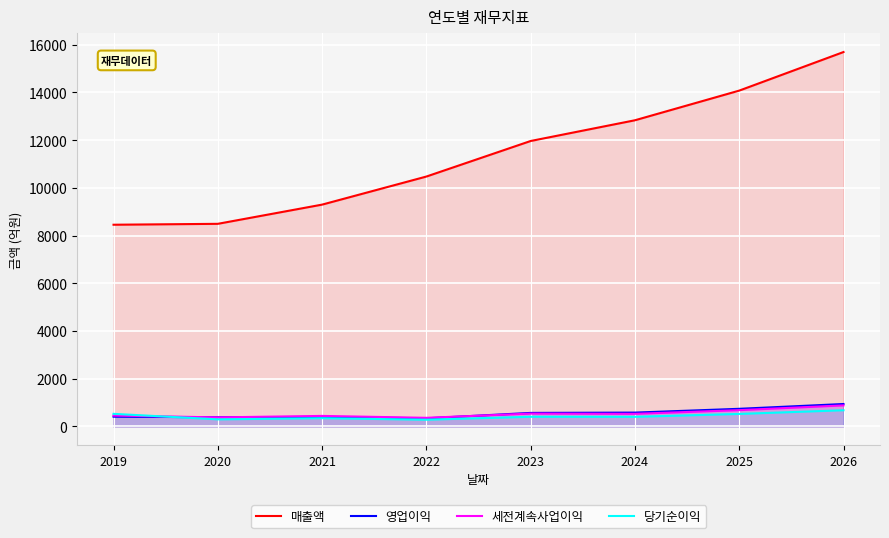

Which has a higher value, 2020 or 2021?

2021